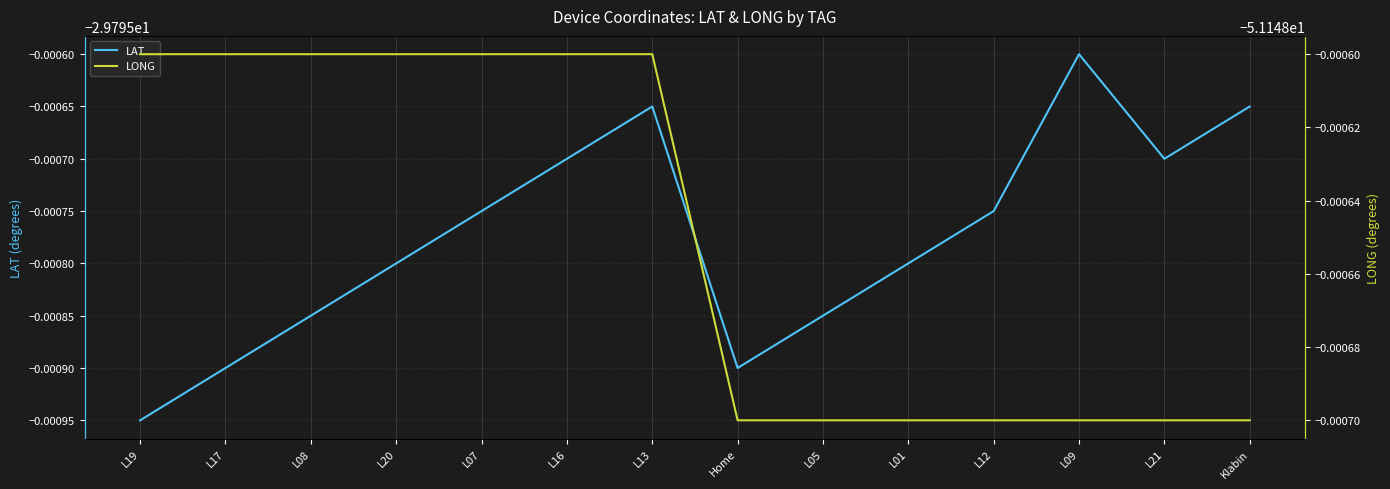

Rank the categories by LAT value from lowest to highest.

L19, L17, Home, L08, L05, L20, L01, L07, L12, L16, L21, L13, Klabin, L09